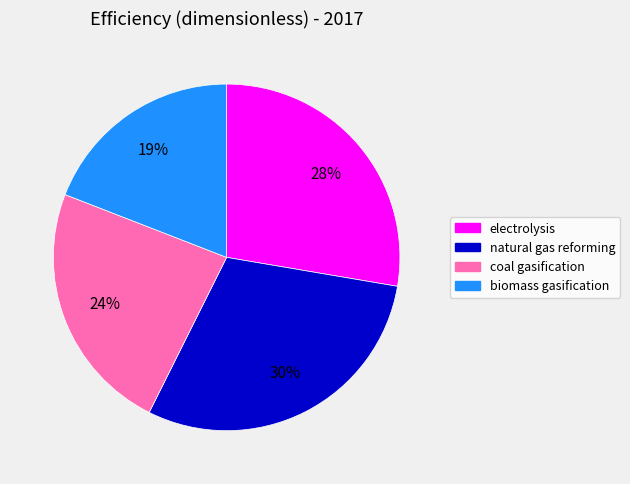

Do electrolysis and natural gas reforming together represent more than half of the pie?

Yes